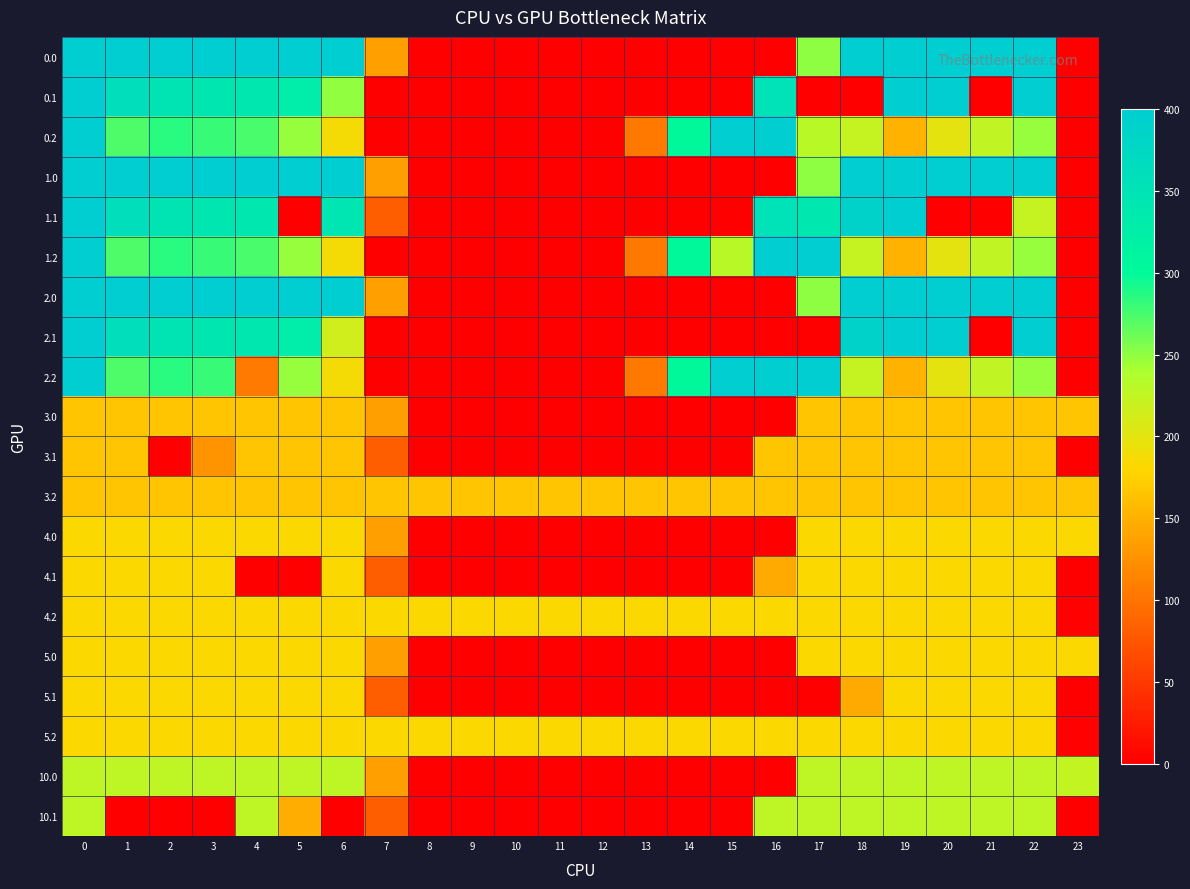

List the series in order of their peak value, highest first.

0.0, 0.1, 0.2, 1.0, 1.1, 1.2, 2.0, 2.1, 2.2, 10.0, 10.1, 4.0, 4.1, 4.2, 5.0, 5.1, 5.2, 3.0, 3.1, 3.2